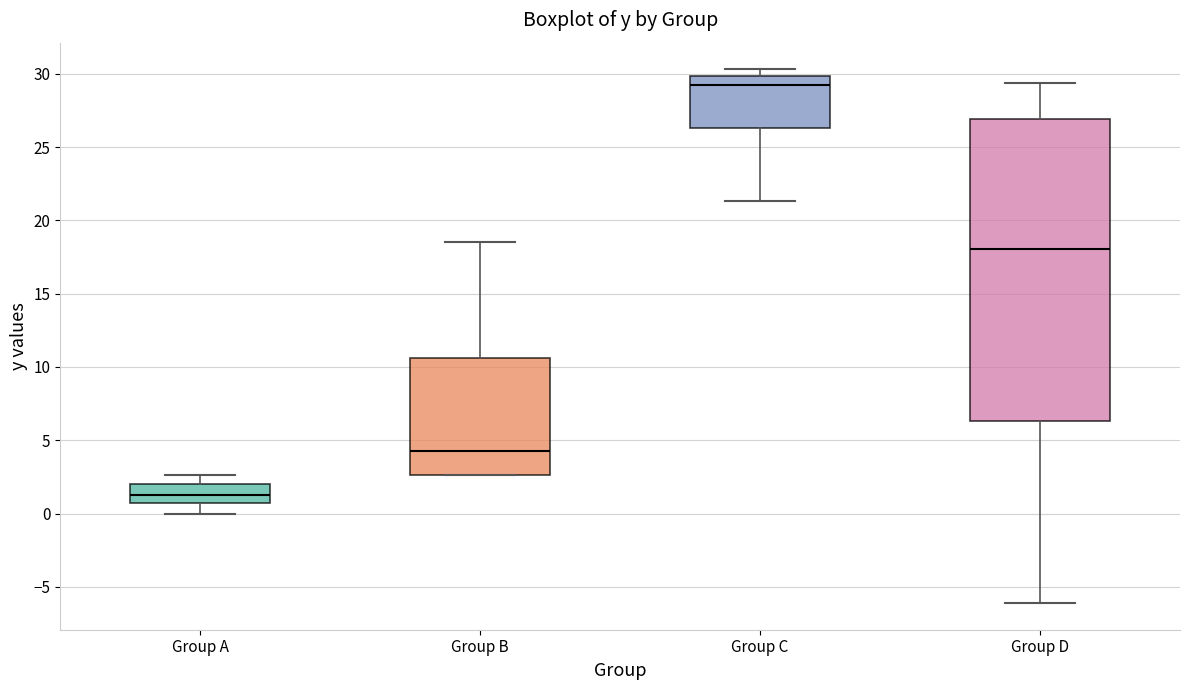

Which box's median line is the lowest?

Group A